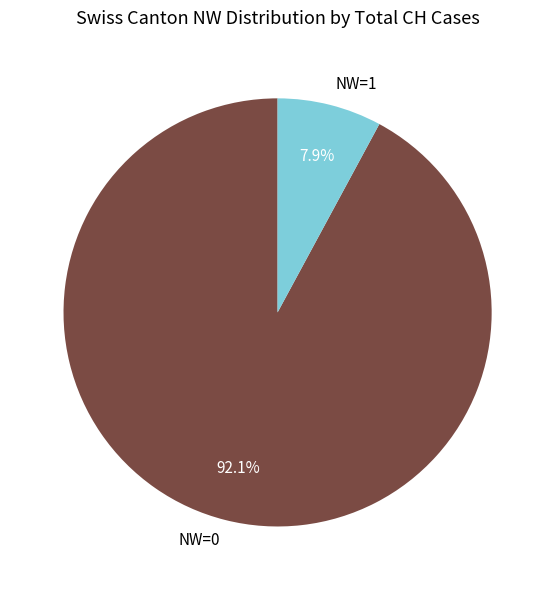

Combined, do NW=0 and NW=1 account for over 50%?

Yes